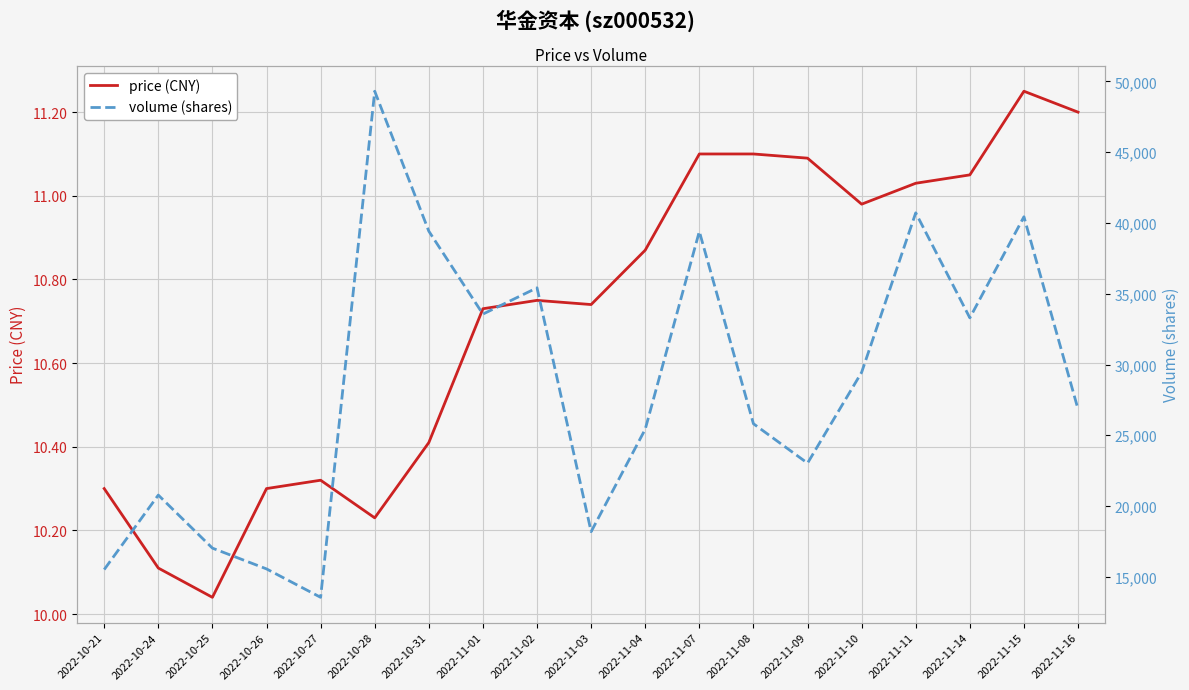

True or false: price (CNY) and volume (shares) intersect in this chart.

False